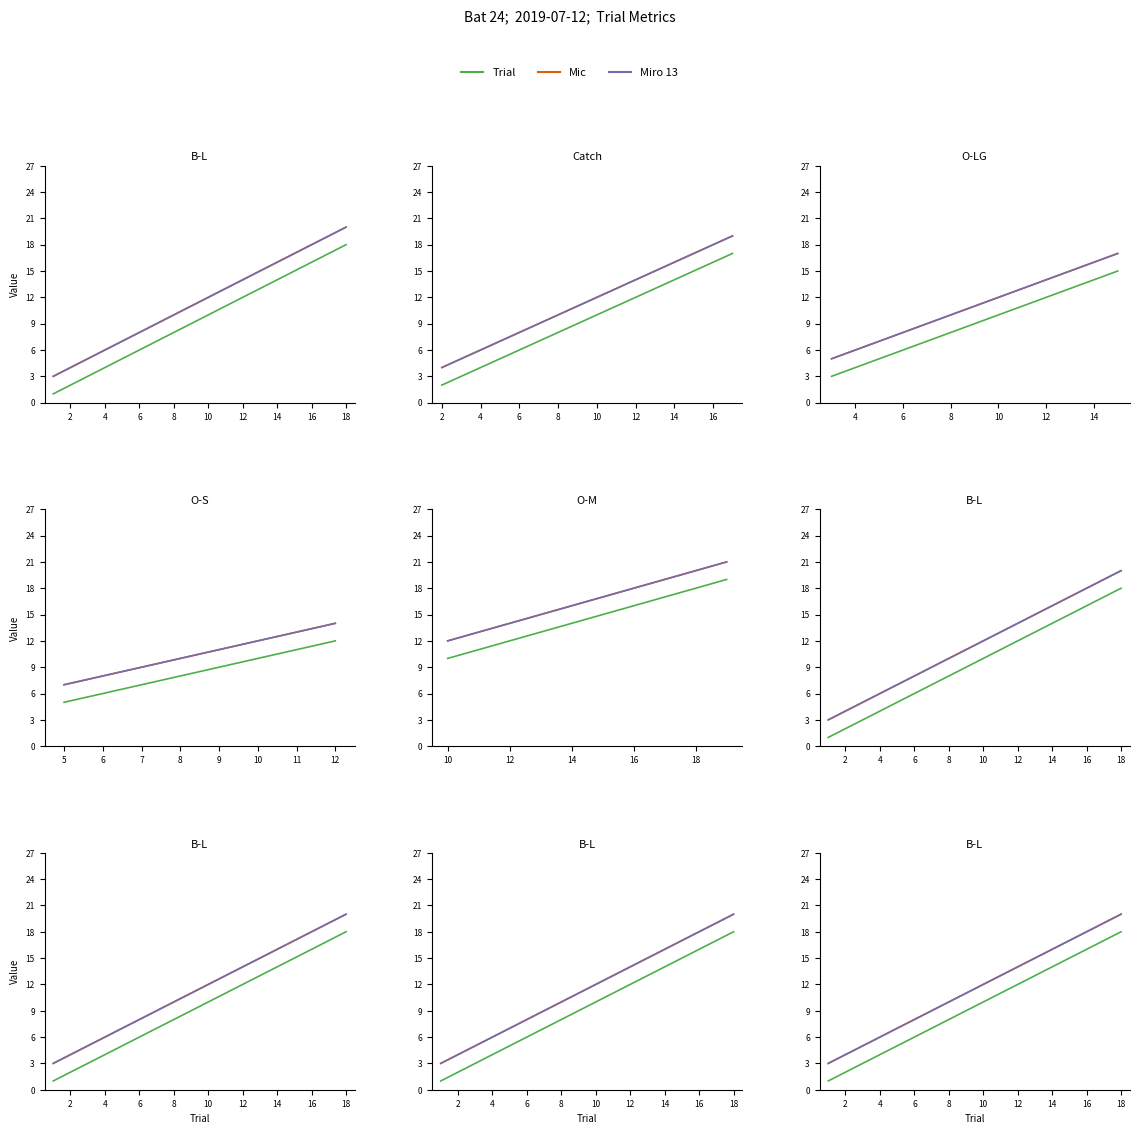

Which series has the largest total across all categories?

Mic